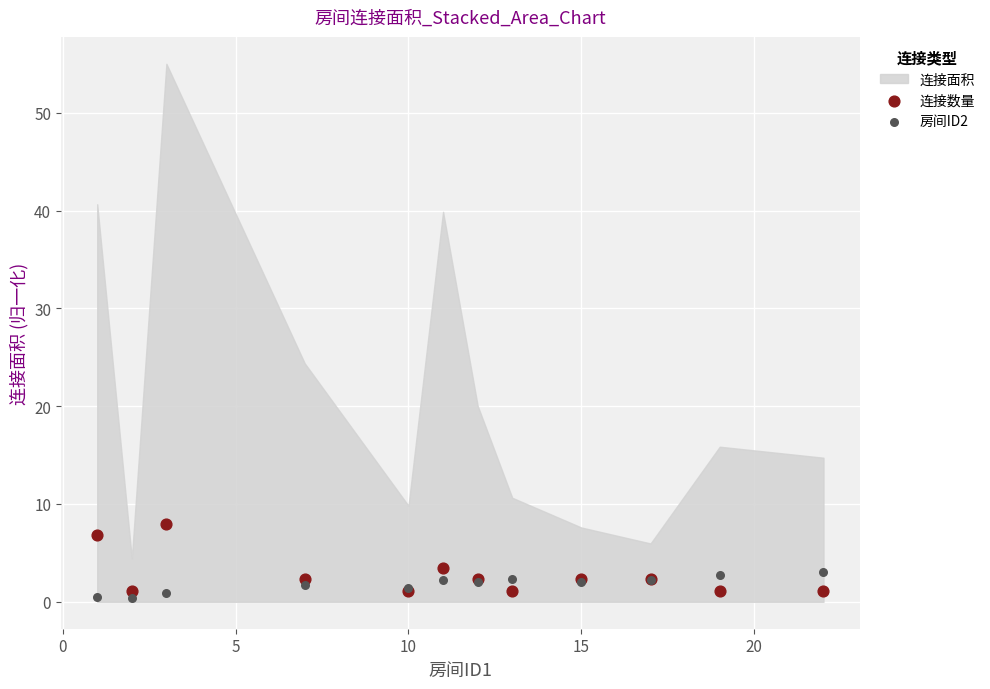

Which series has the largest Y range (max minus min)?

连接数量